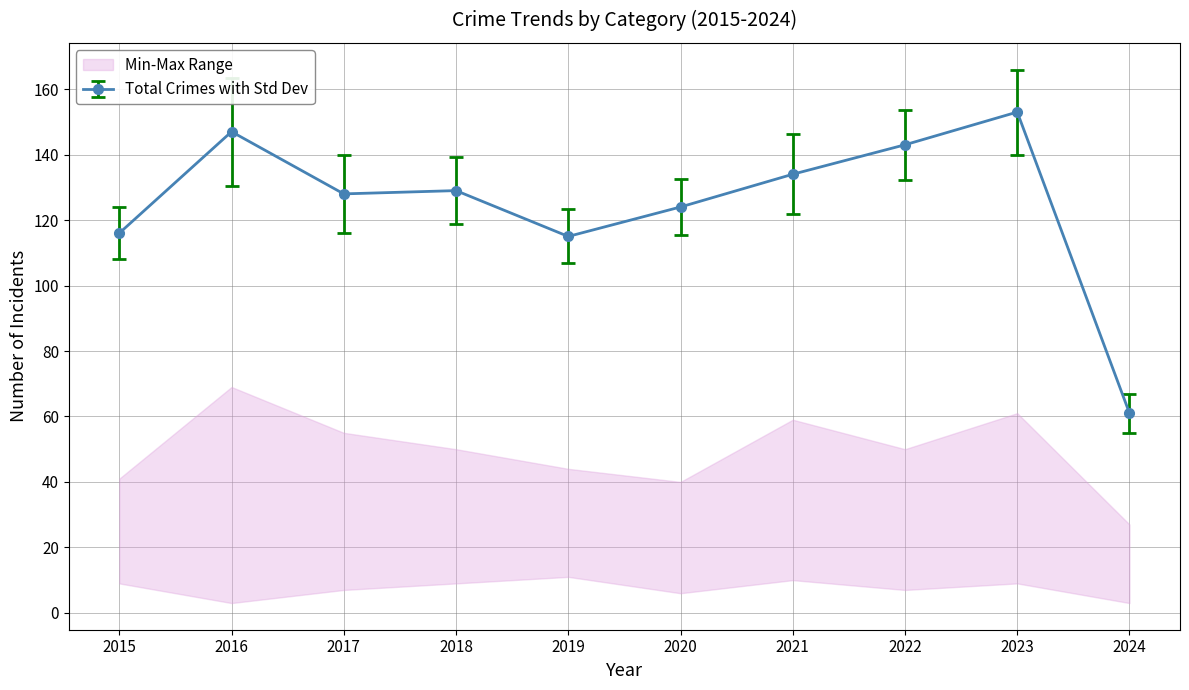

What is the lowest value of the Total Crimes with Std Dev series?

61